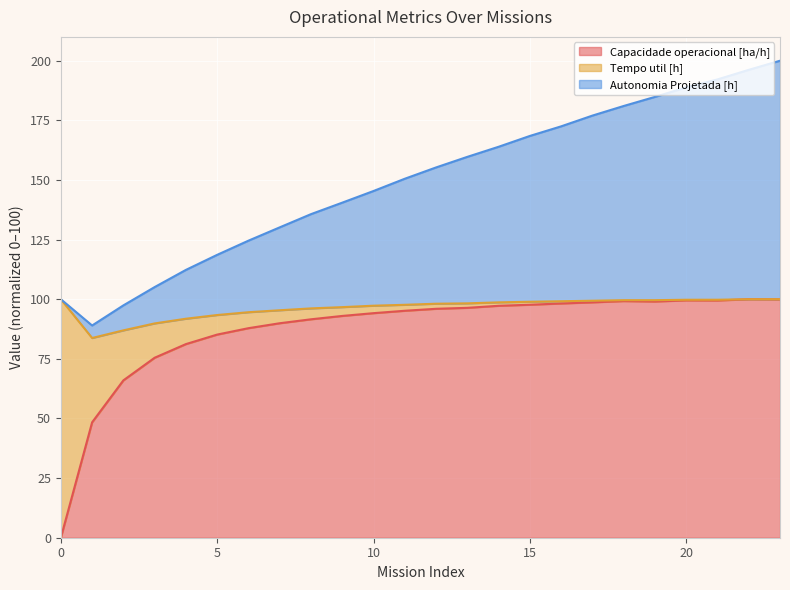

The value of Capacidade operacional [ha/h] at 10 is 161.2. True or false?

False